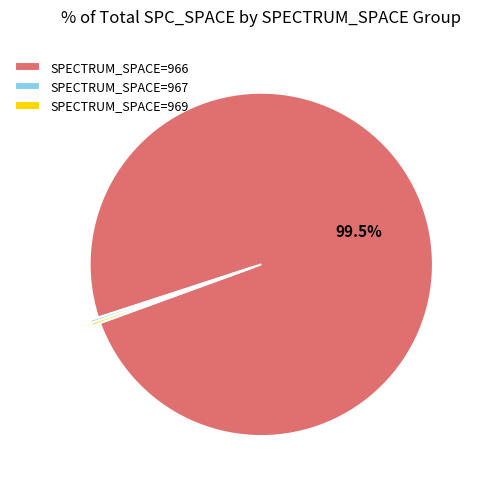

Does any single category account for the majority?

Yes